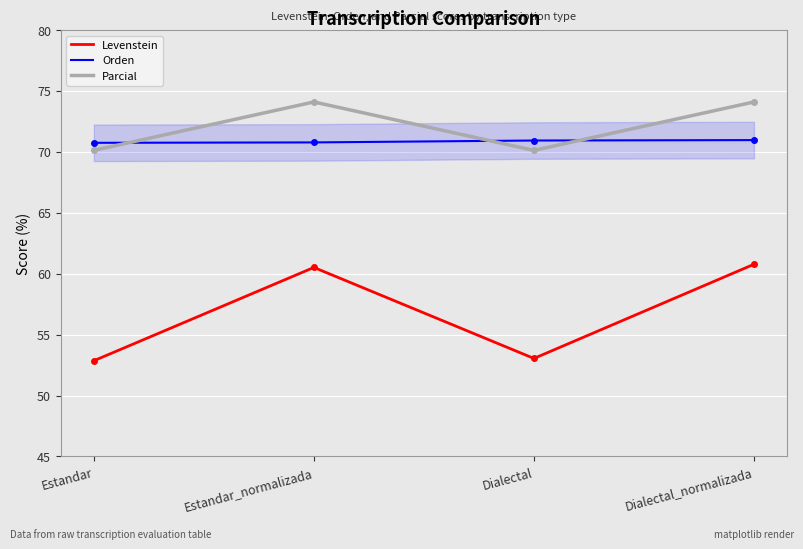

Which series has the widest spread of values?

Levenstein